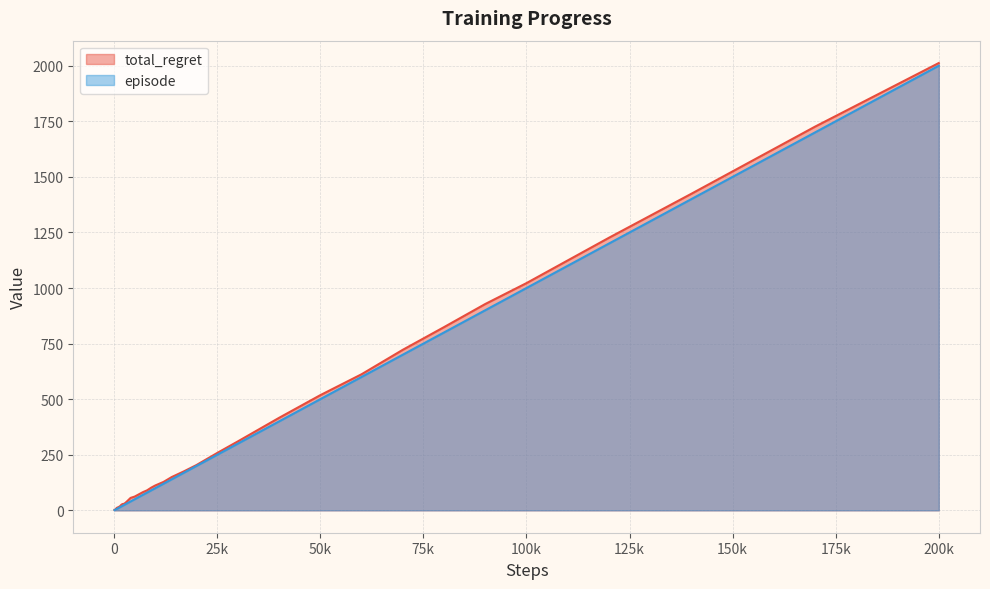

Which category has the highest value in the total_regret series?

200k